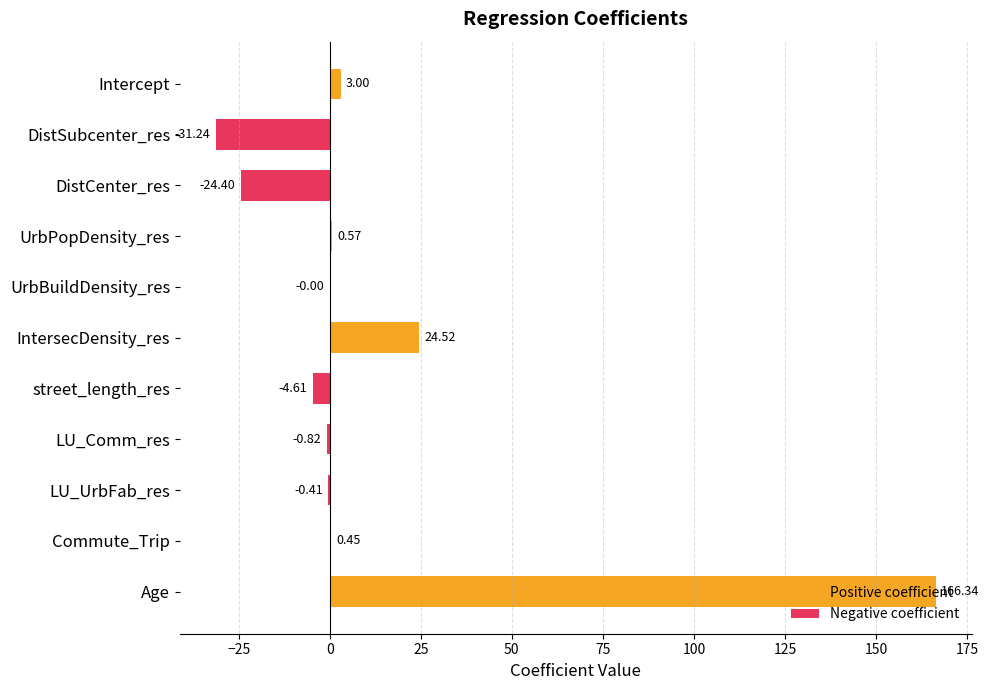

Reading left to right, what are all the values shown in this chart?

Positive coefficient: 3.0	0.0	0.0	0.6	0.0	24.5	0.0	0.0	0.0	0.4	166.3
Negative coefficient: 0.0	-31.2	-24.4	0.0	-0.0	0.0	-4.6	-0.8	-0.4	0.0	0.0